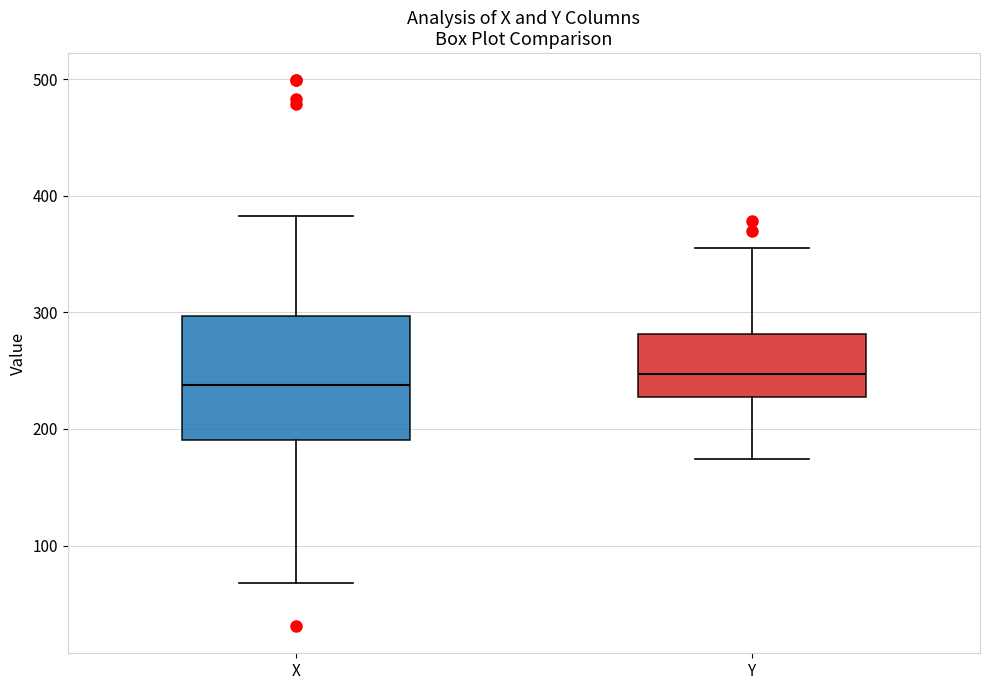

Reading left to right, read every box against the y-axis: the position of its median line, the range the box covers, and the ends of its whiskers. The values are not printed on the chart, so give them approximately, as read against the axis.

X: median 240, box 190 to 300, whiskers 70 to 380
Y: median 250, box 230 to 280, whiskers 170 to 360